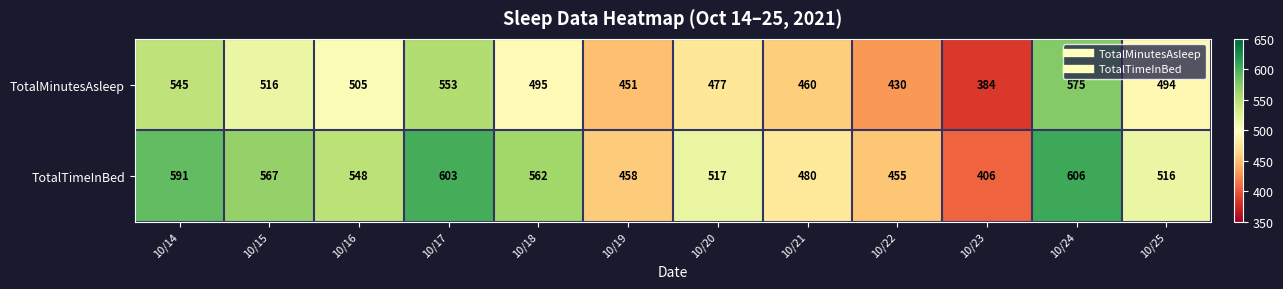

At which label does TotalTimeInBed reach its peak?

10/24